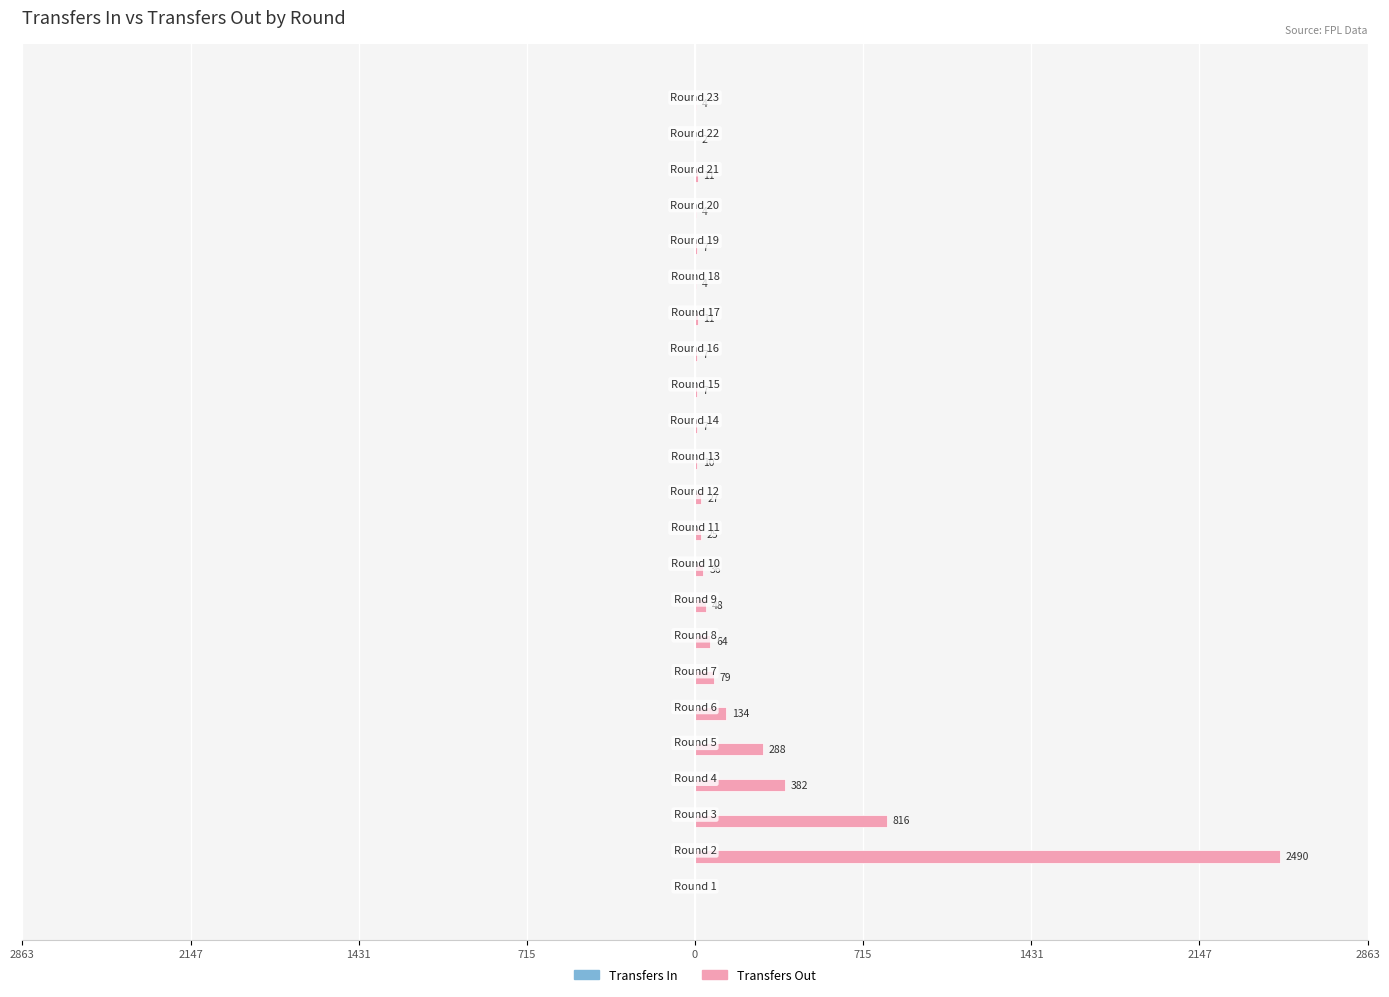

Does the chart contain stacked bars?

No